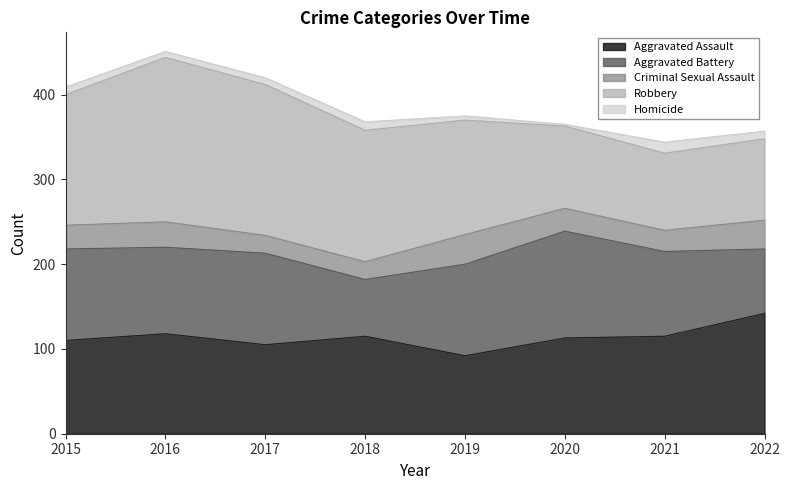

What is the value of the Criminal Sexual Assault point at the 4th from the left?

21